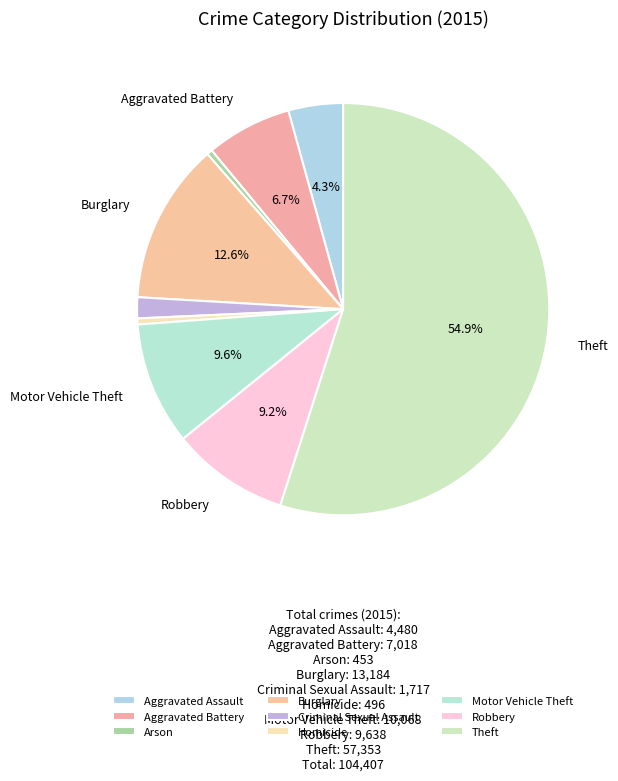

Between Arson and Burglary, which is larger?

Burglary